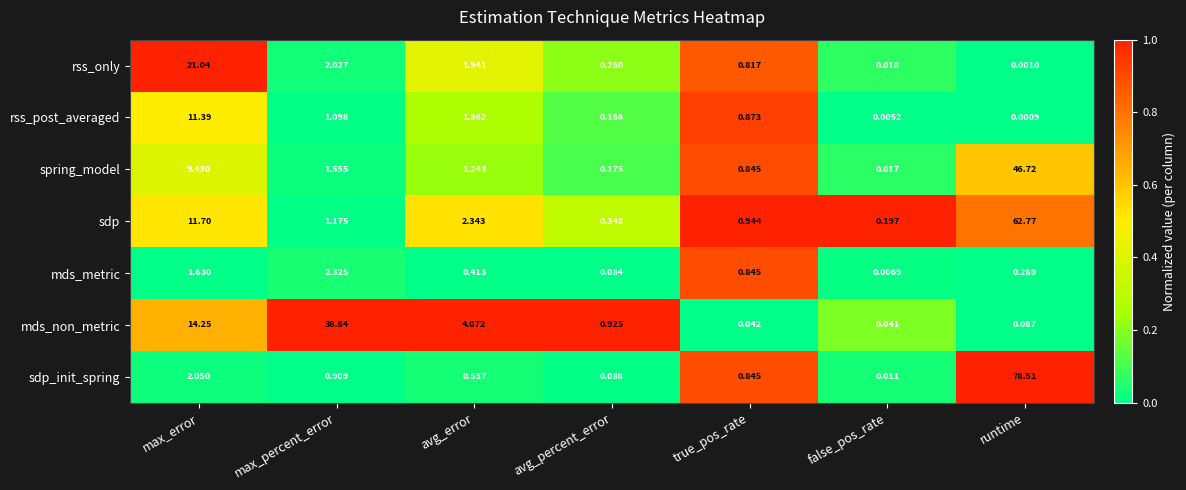

At which label is sdp_init_spring closest to 39?

max_error